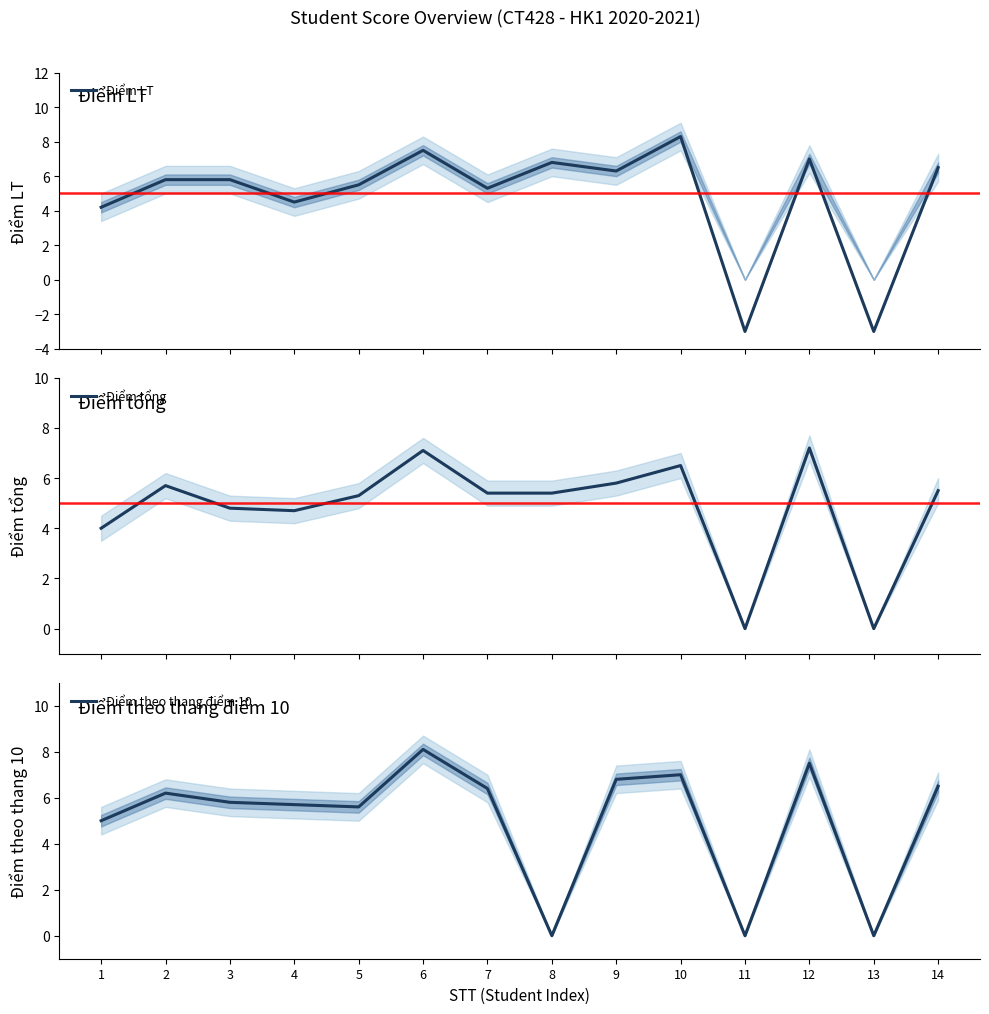

How many lines are shown in the chart?

3